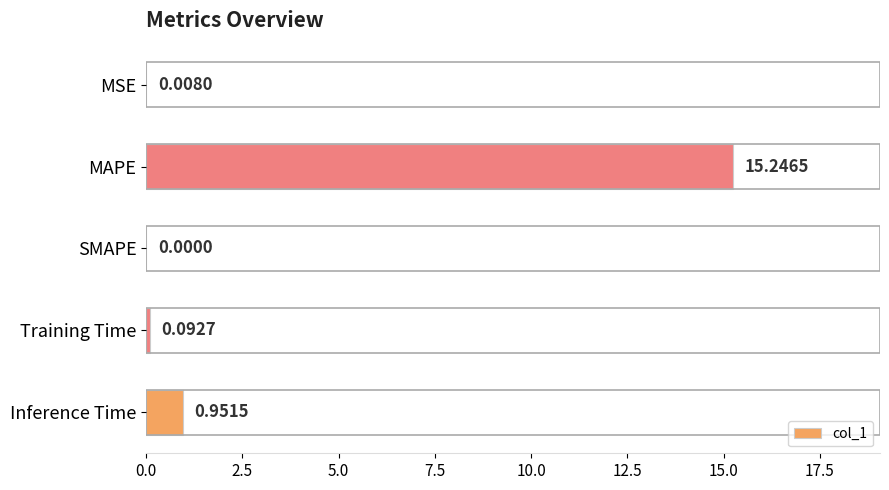

Which category has the highest value across all series?

MAPE